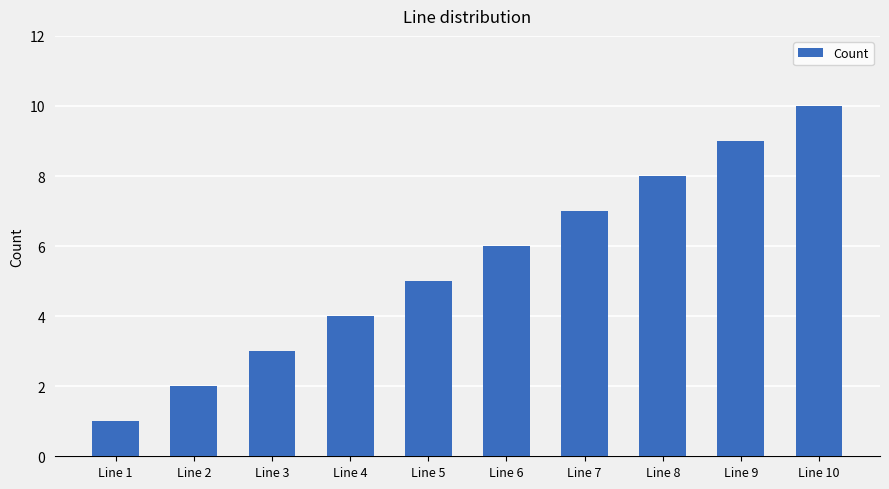

Count the number of categories in the chart.

10